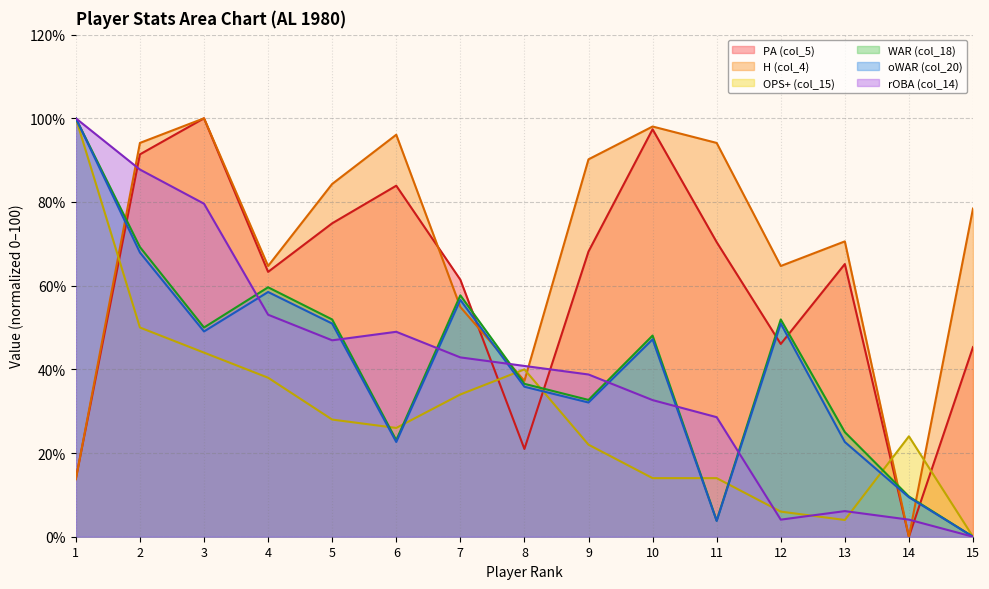

Which series ends up on top after the final intersection of oWAR (col_20) and rOBA (col_14)?

oWAR (col_20)